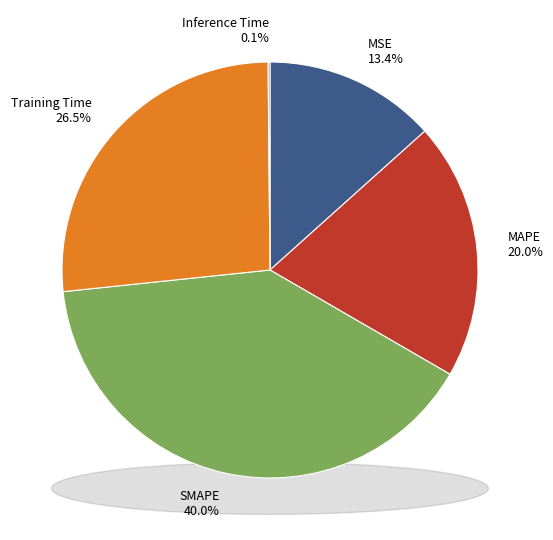

What percentage is NOT represented by MSE?

86.6%